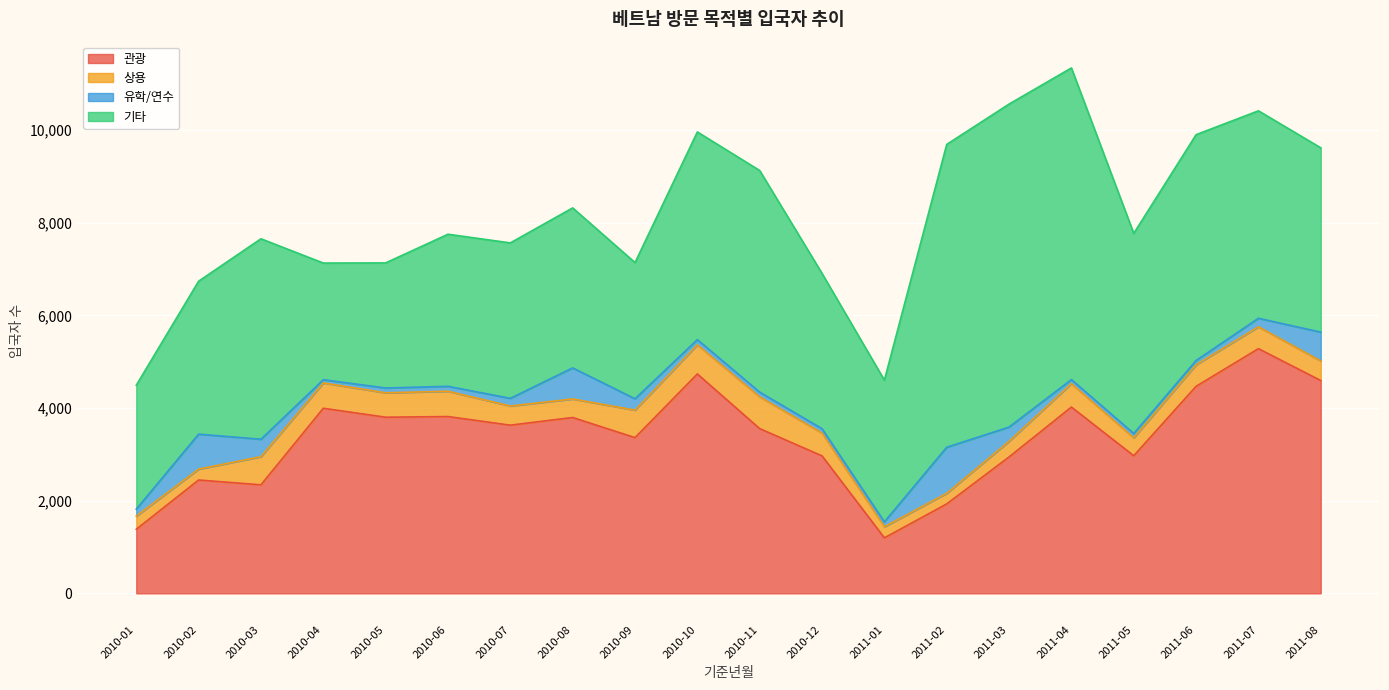

What is the label of the 10th point from the right?

2010-11